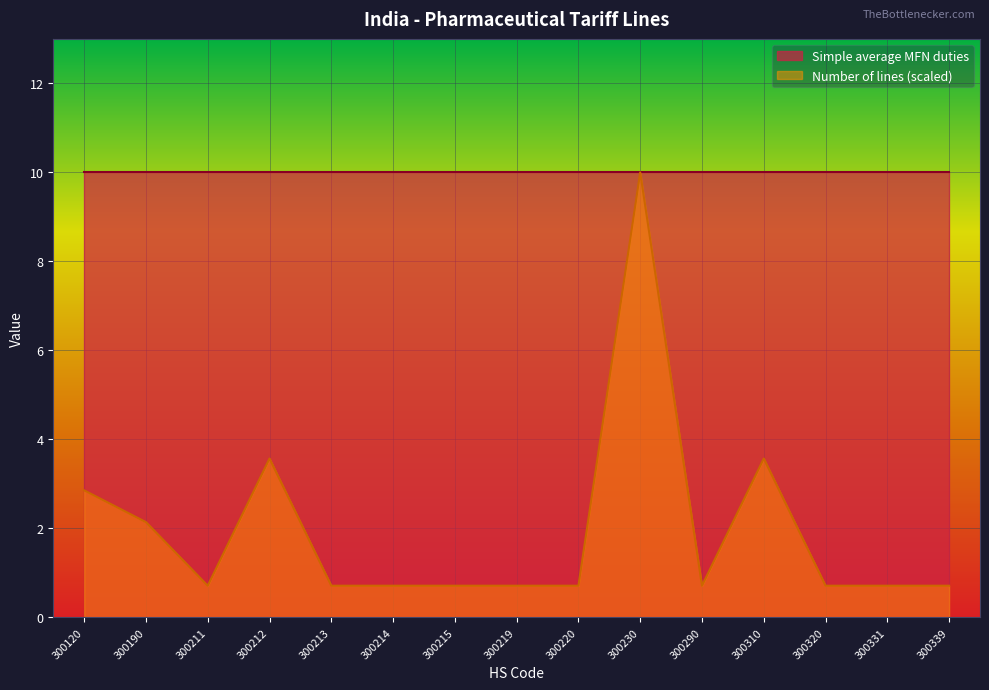

Read the value at 300230.

10.0